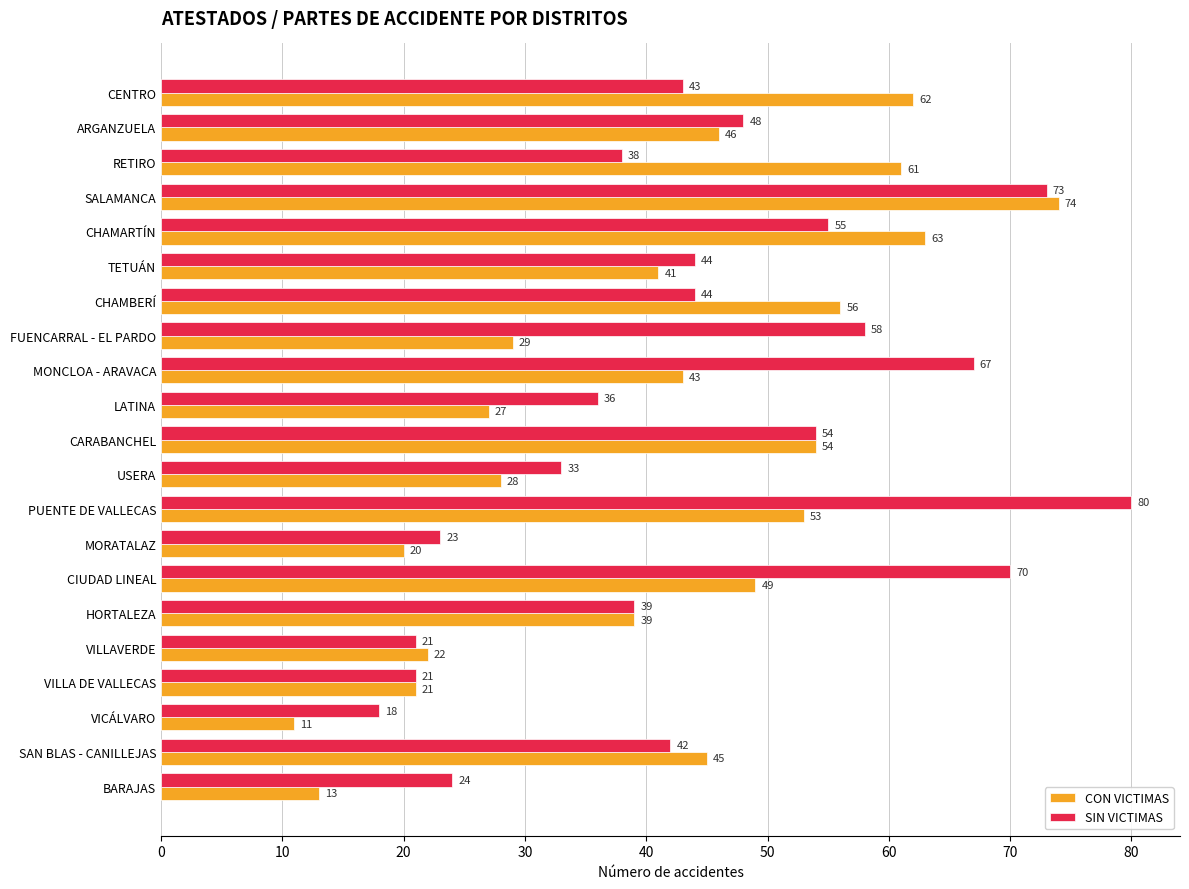

What is the minimum value for CON VICTIMAS?

11